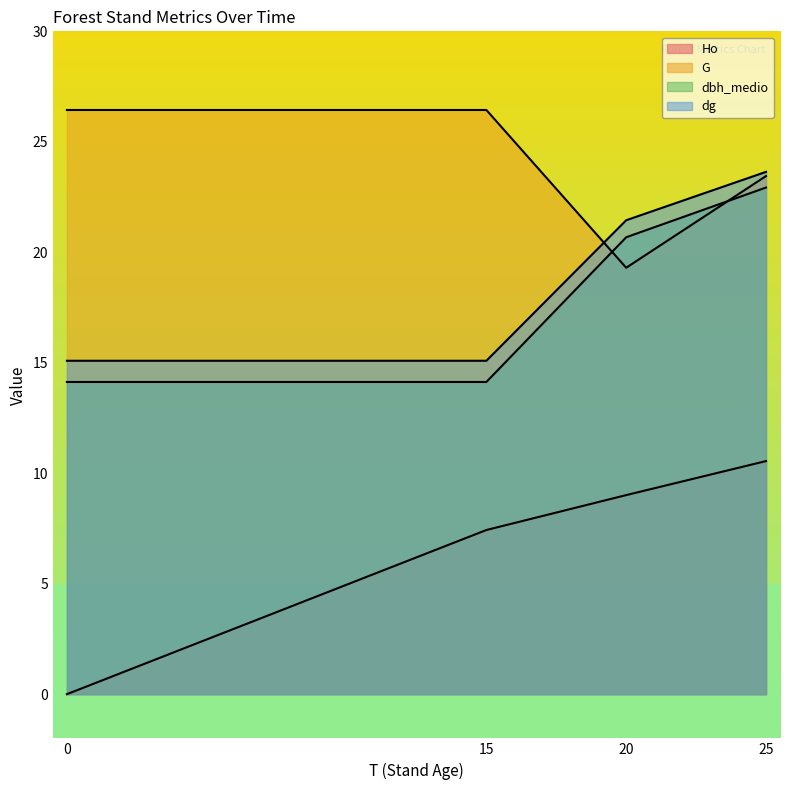

Where does the Ho series first go above 9?

20